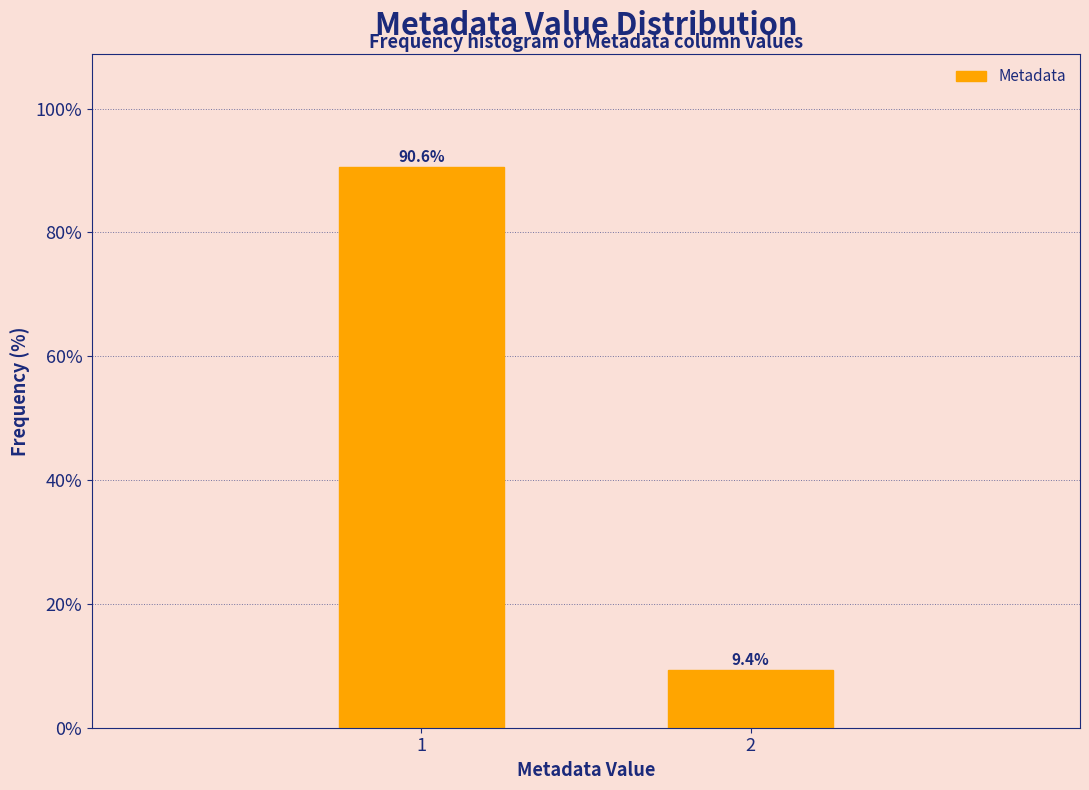

Reading left to right, list all the values displayed in this chart.

90.6	9.4